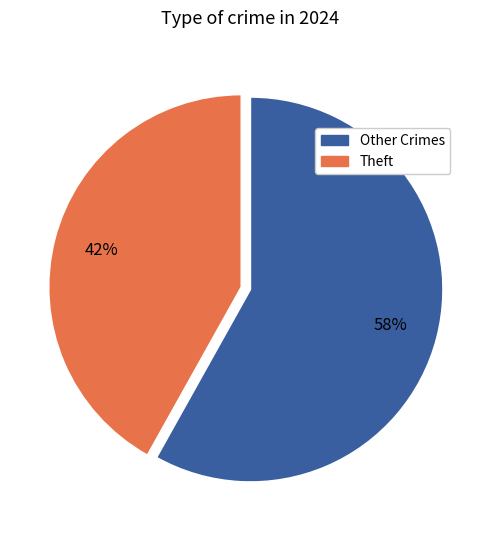

Do Theft and Other Crimes together represent more than half of the pie?

Yes